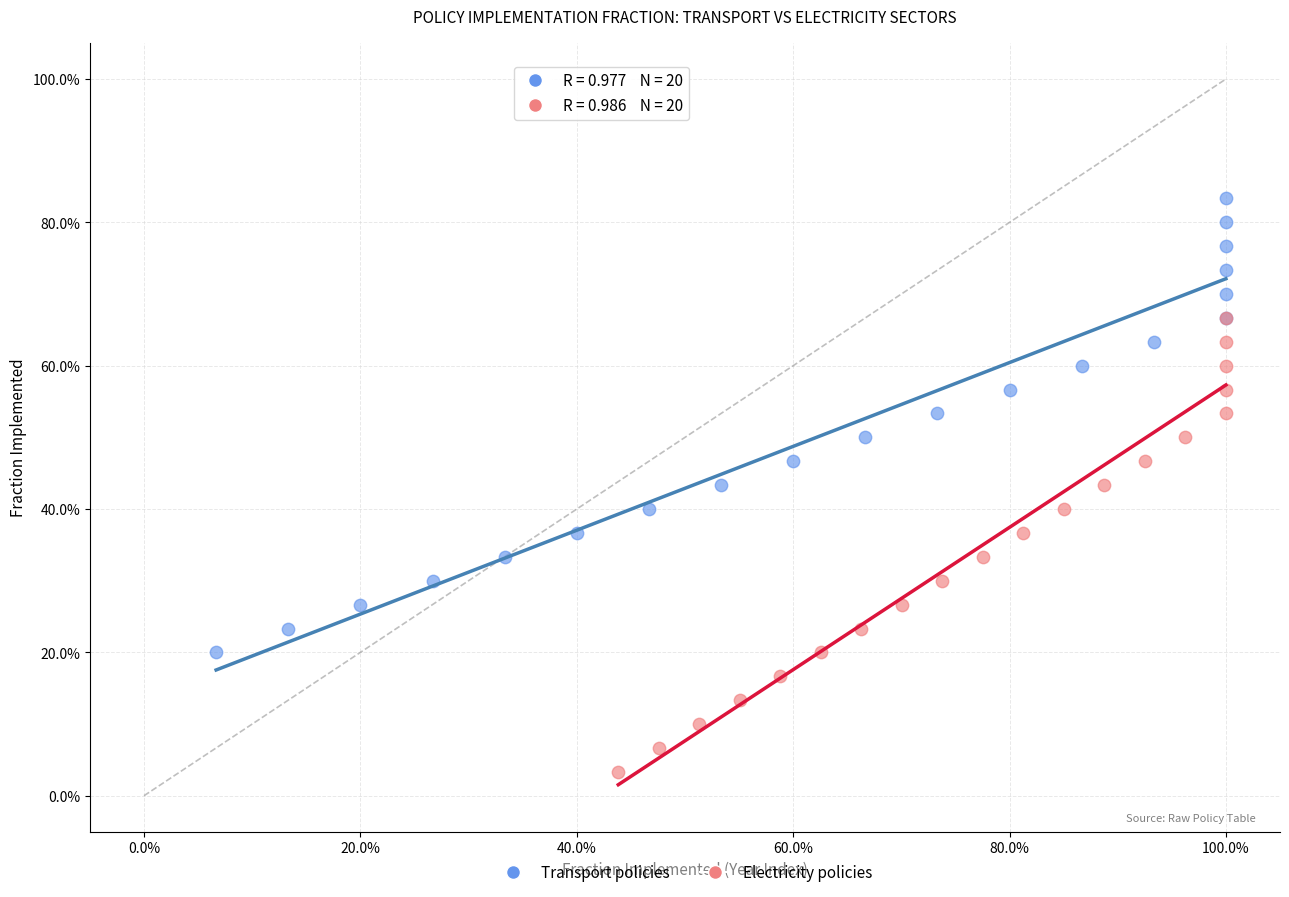

What are all the series names shown in the legend?

Transport policies, Electricity policies